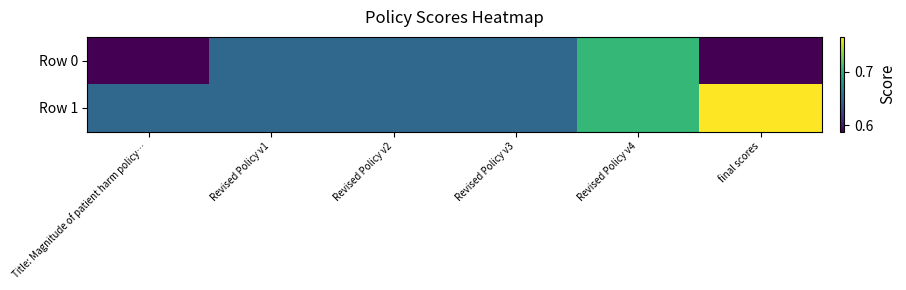

Which category has the lowest value across all series?

Title: Magnitude of patient harm policy…